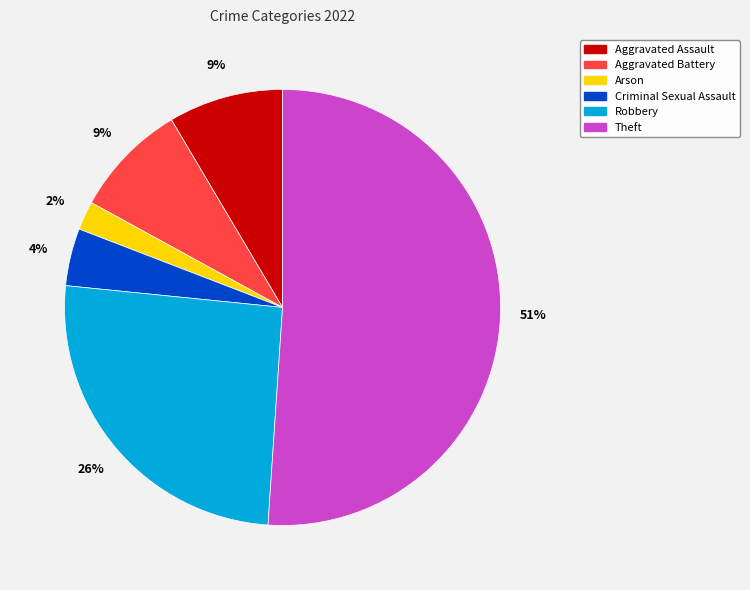

The Criminal Sexual Assault slice represents 15% of the pie. True or false?

False